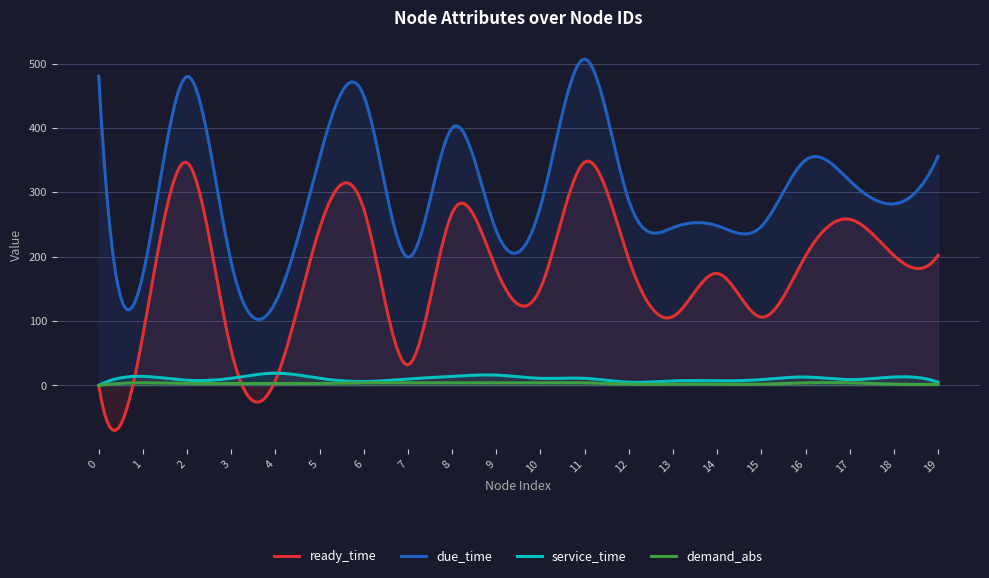

Reading left to right, list all the values displayed in this chart.

ready_time: 0=0	1=78	2=346	3=54	4=8	5=244	6=274	7=32	8=268	9=180	10=151	11=347	12=196	13=107	14=174	15=106	16=201	17=258	18=202	19=202
due_time: 0=480	1=172	2=480	3=191	4=129	5=354	6=450	7=199	8=400	9=240	10=278	11=507	12=287	13=245	14=248	15=247	16=350	17=318	18=282	19=356
service_time: 0=0	1=14	2=8	3=11	4=19	5=11	6=6	7=10	8=14	9=16	10=11	11=11	12=5	13=7	14=7	15=9	16=13	17=9	18=13	19=5
demand_abs: 0=0	1=4	2=3	3=3	4=3	5=3	6=4	7=4	8=4	9=4	10=4	11=4	12=2	13=2	14=2	15=2	16=4	17=4	18=2	19=2